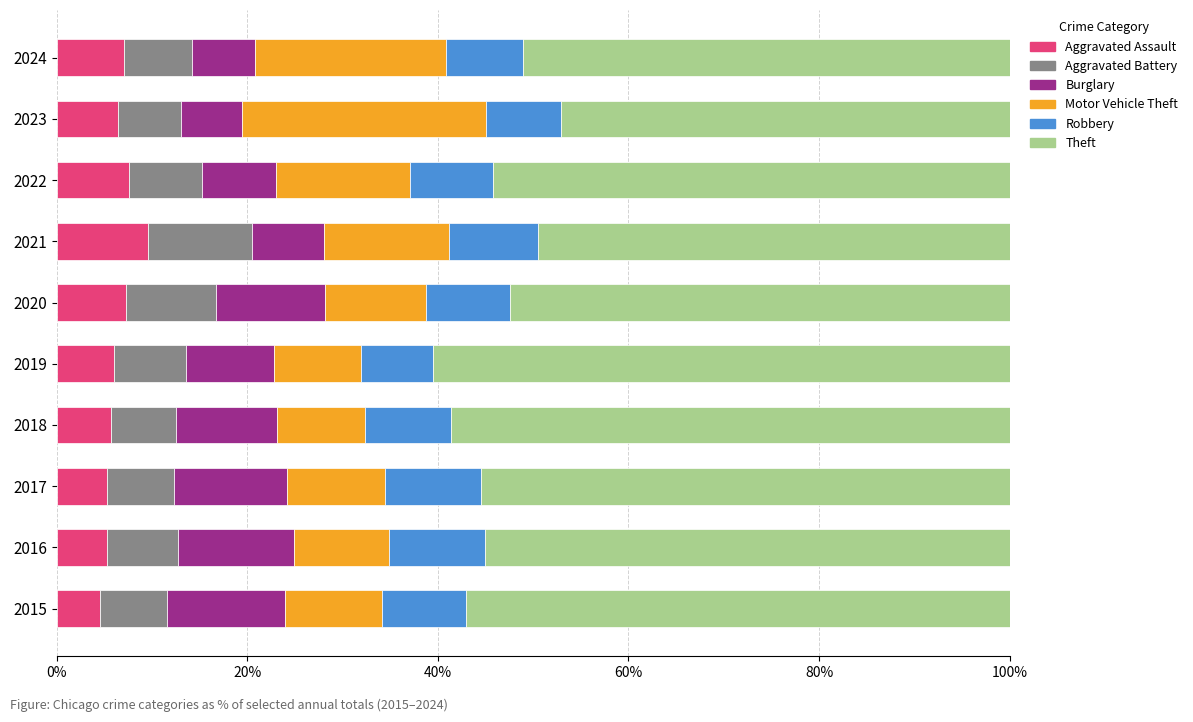

What is the lowest value of the Aggravated Assault series?

4.5